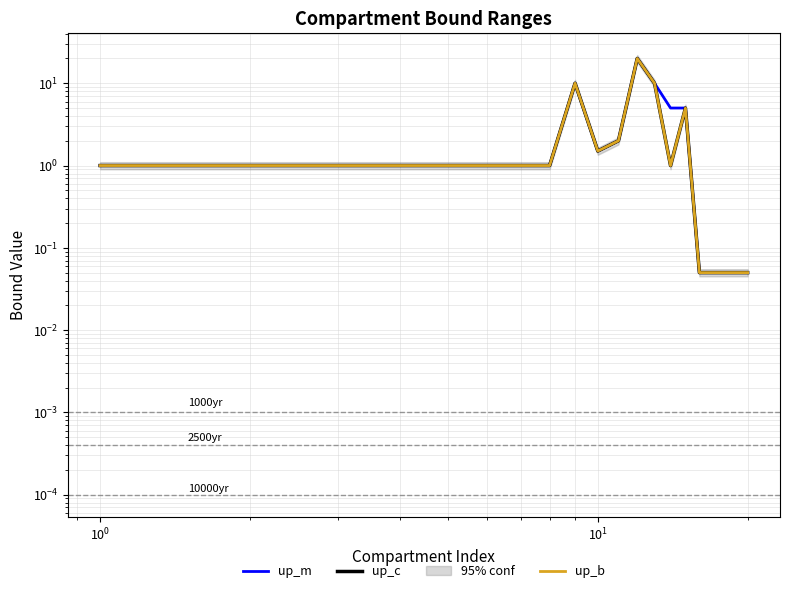

Reading left to right, what are all the values shown in this chart?

up_m: 1.0	1.0	1.0	1.0	1.0	1.0	1.0	1.0	10.0	1.5	2.0	20.0	10.0	5.0	5.0	0.1	0.1	0.1	0.1	0.1
up_c: 1.0	1.0	1.0	1.0	1.0	1.0	1.0	1.0	10.0	1.5	2.0	20.0	10.0	1.0	5.0	0.1	0.1	0.1	0.1	0.1
up_b: 1.0	1.0	1.0	1.0	1.0	1.0	1.0	1.0	10.0	1.5	2.0	20.0	10.0	1.0	5.0	0.1	0.1	0.1	0.1	0.1